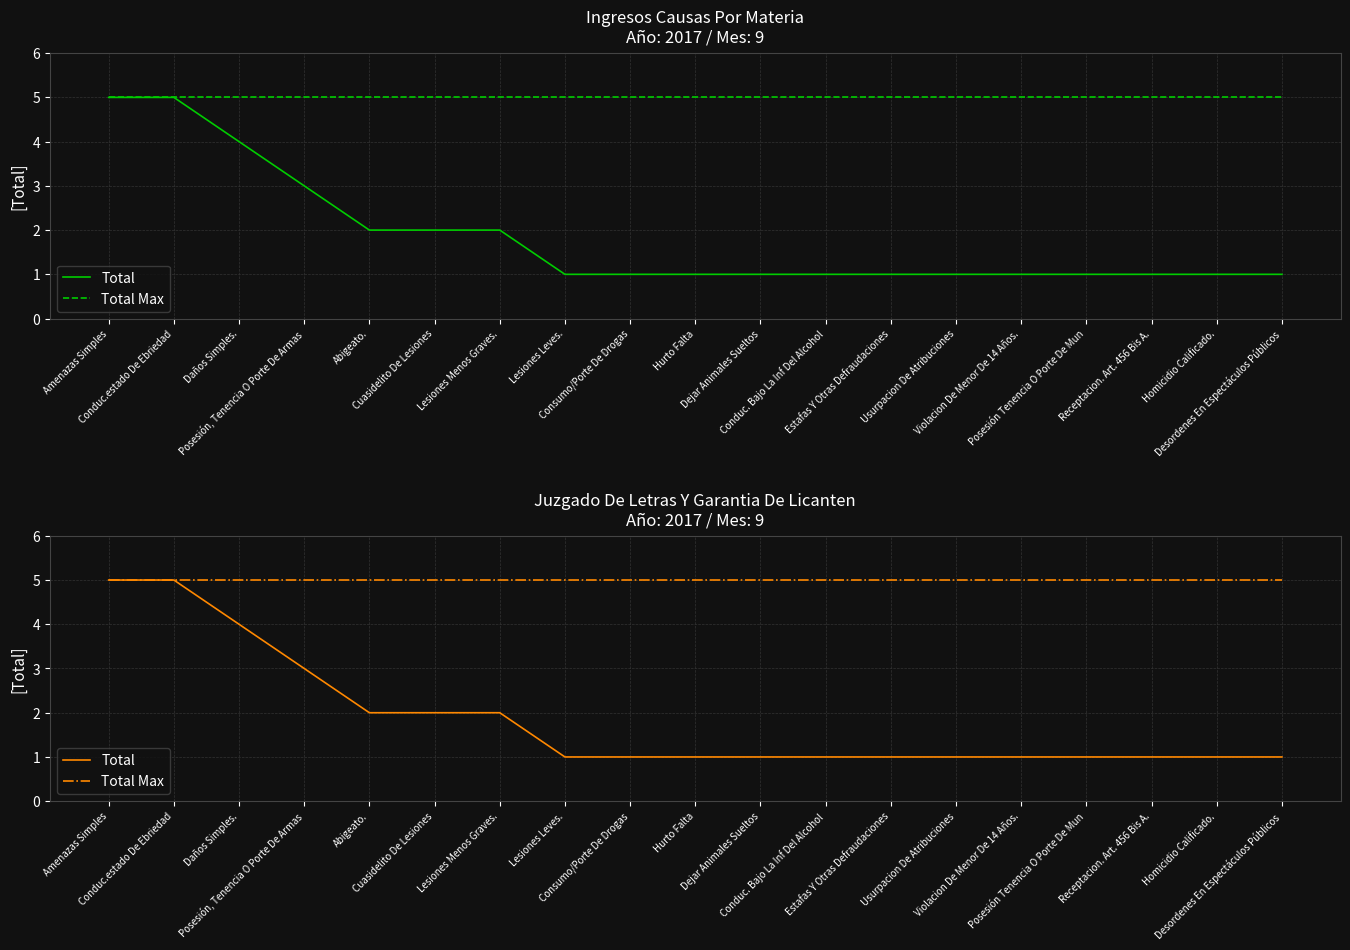

What is the average value of the Total series?

2